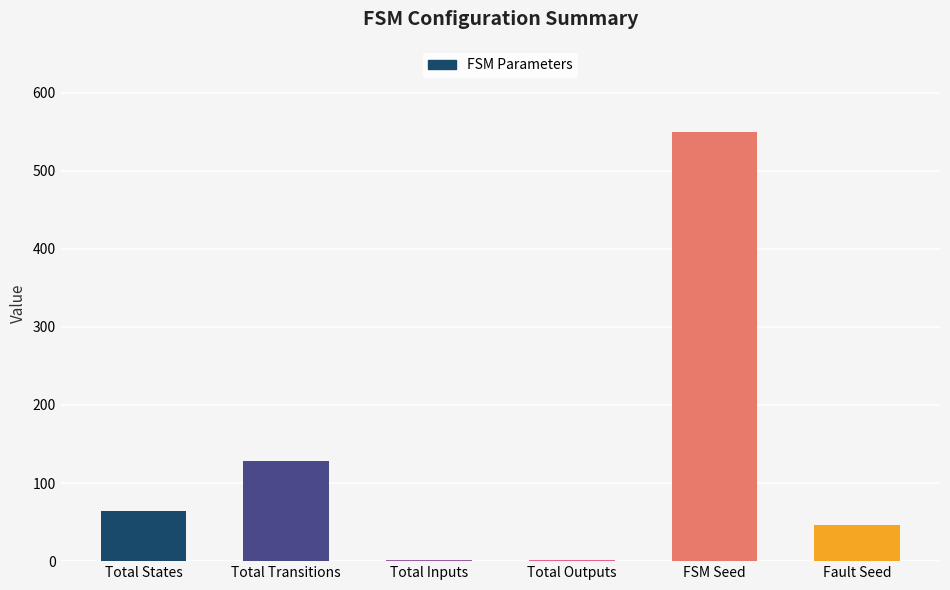

Reading right to left, transcribe all the data shown in this chart.

46	550	2	2	128	64